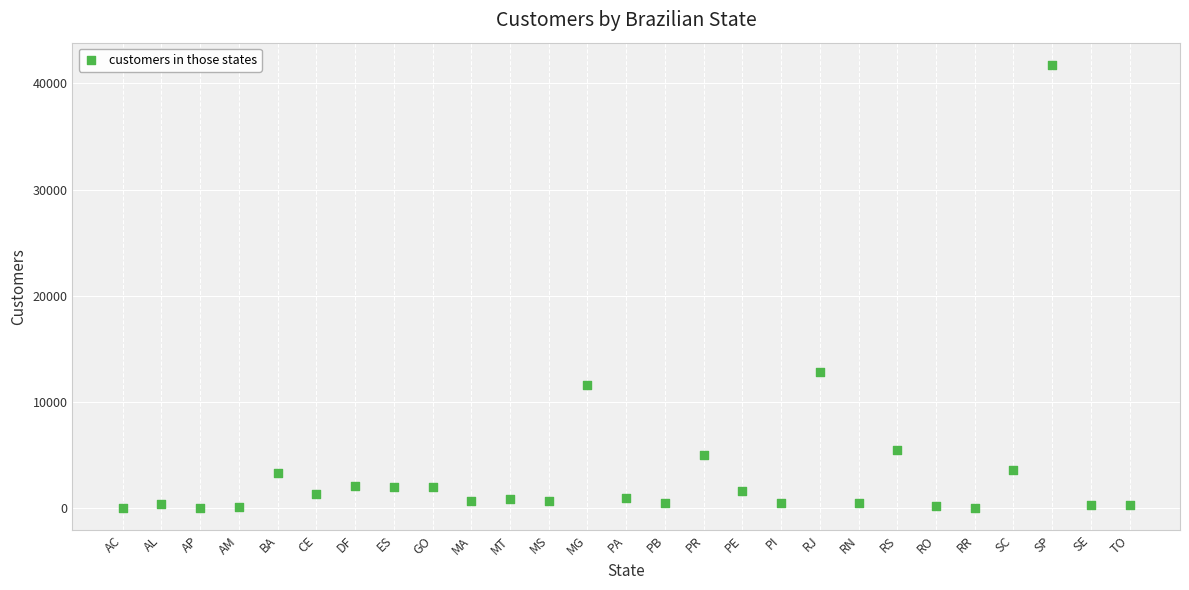

What Y value in the scatter plot is closest to 20896?

12852